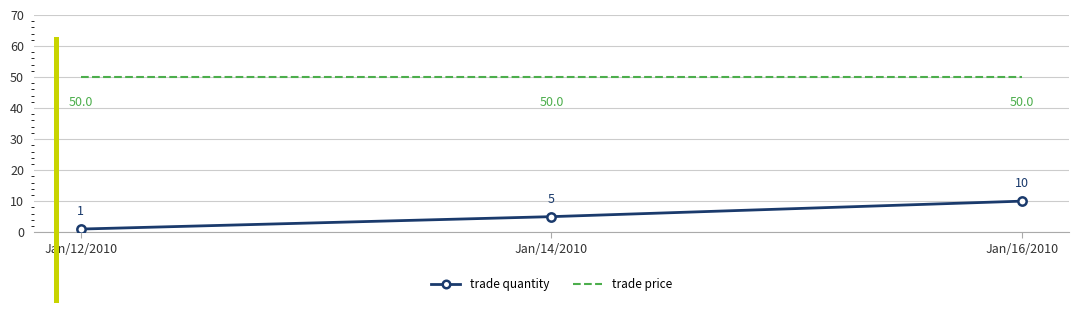

What is the greatest value displayed?

50